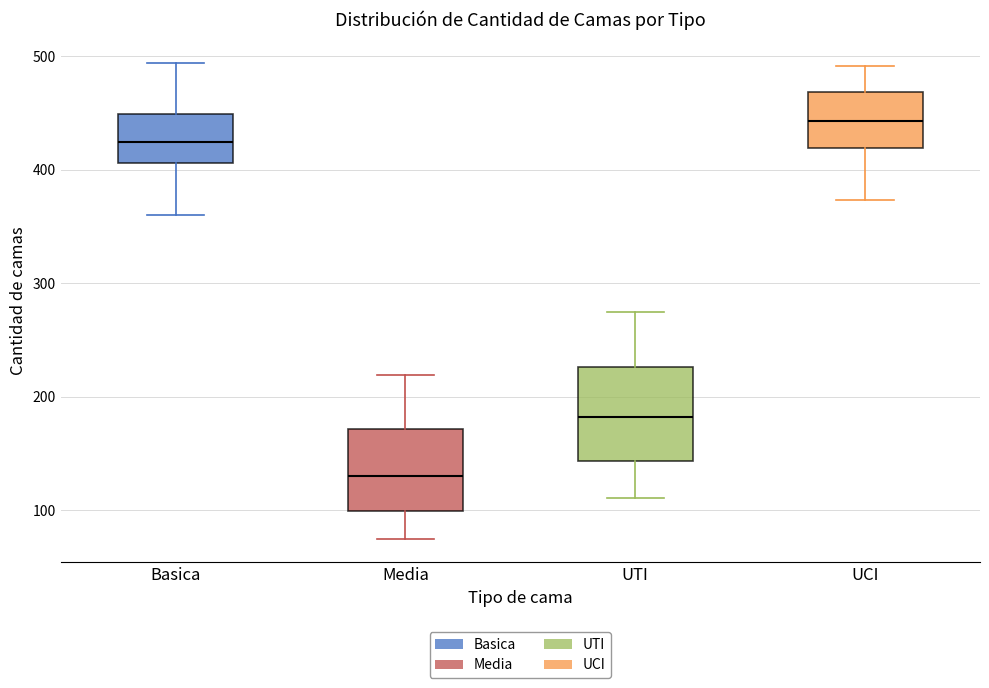

Reading left to right, read every box against the y-axis: the position of its median line, the range the box covers, and the ends of its whiskers. The values are not printed on the chart, so give them approximately, as read against the axis.

Basica: median 420, box 410 to 450, whiskers 360 to 490
Media: median 130, box 100 to 170, whiskers 80 to 220
UTI: median 180, box 140 to 230, whiskers 110 to 280
UCI: median 440, box 420 to 470, whiskers 370 to 490